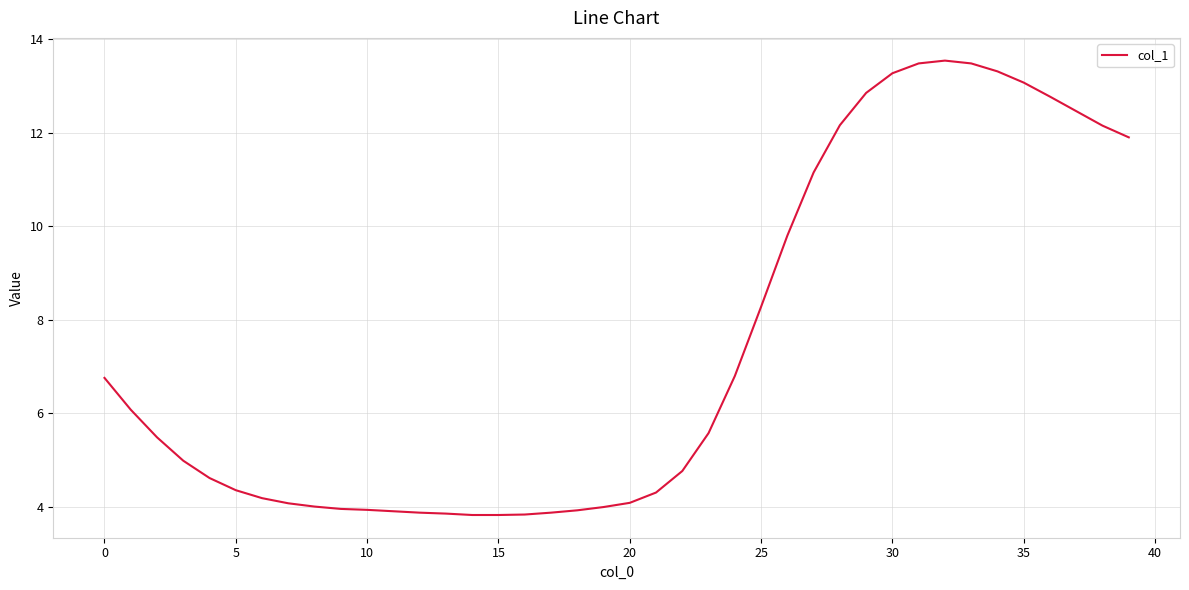

What is the smallest value displayed?

3.8